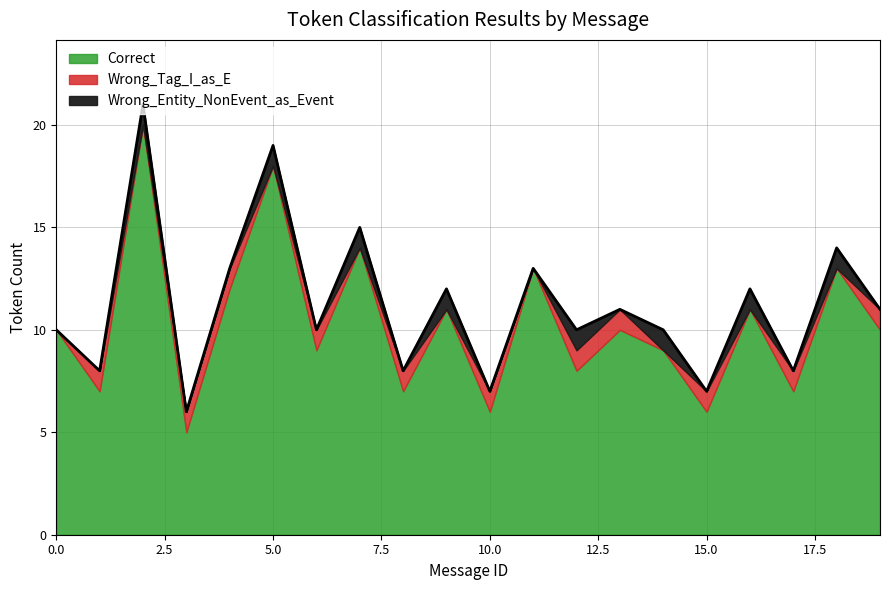

Where do Wrong_Entity and Wrong_Tag first cross each other?

4 and 5